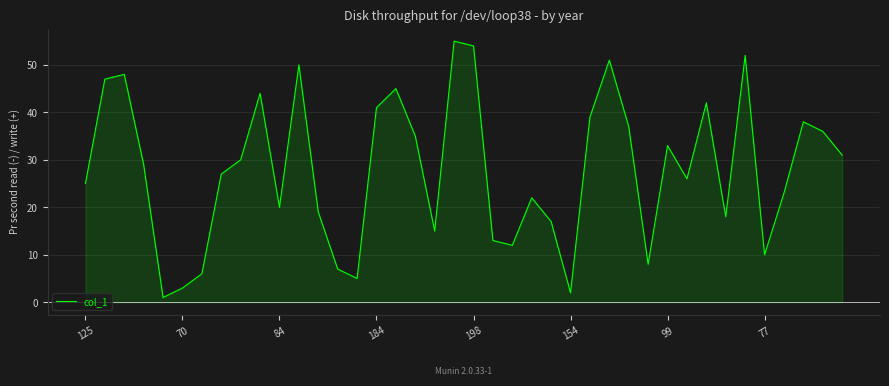

What is the smallest value displayed?

1